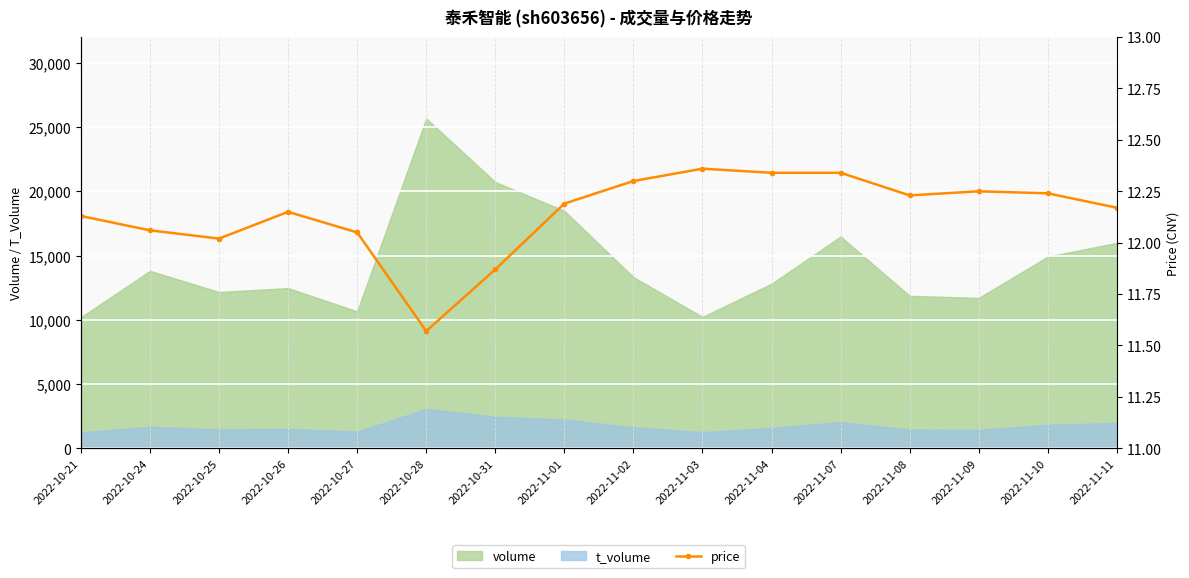

The value of volume at 2022-11-04 is 6475. True or false?

False